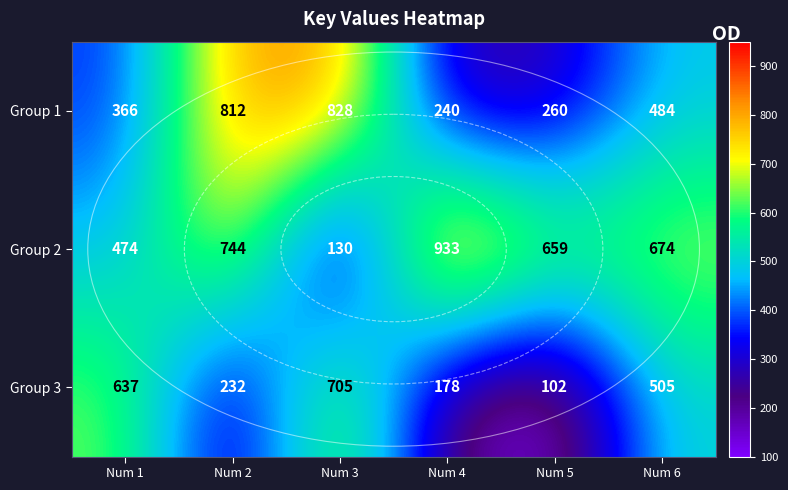

Which label corresponds to the smallest value in the chart?

Num 5